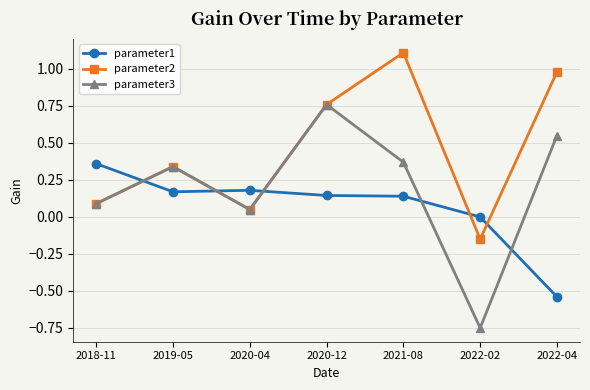

What is the difference between the parameter1 values at 2022-04 and 2019-05?

0.7